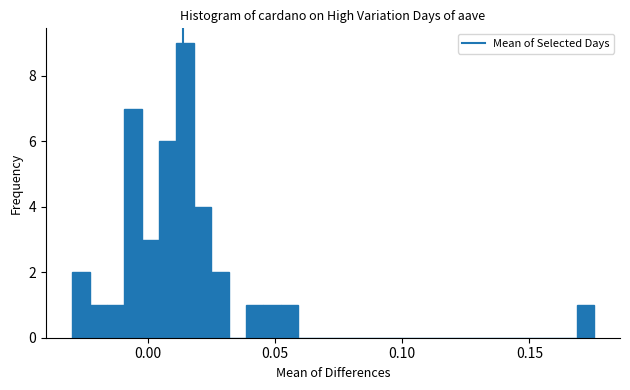

Read against the x-axis, roughly where is the centre of the tallest bar?

0.015